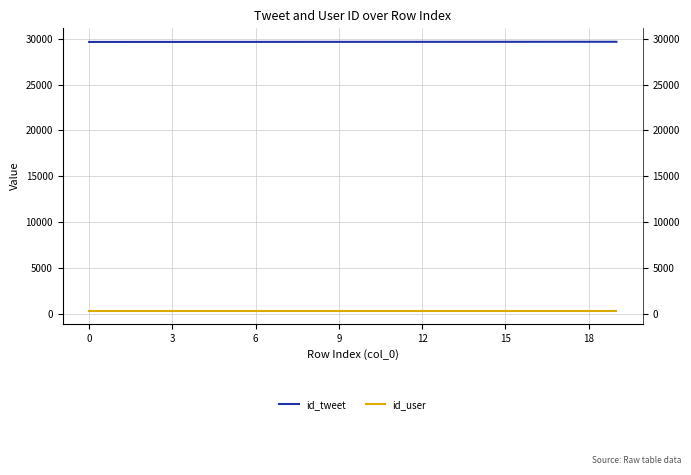

True or false: id_user and id_tweet intersect in this chart.

False